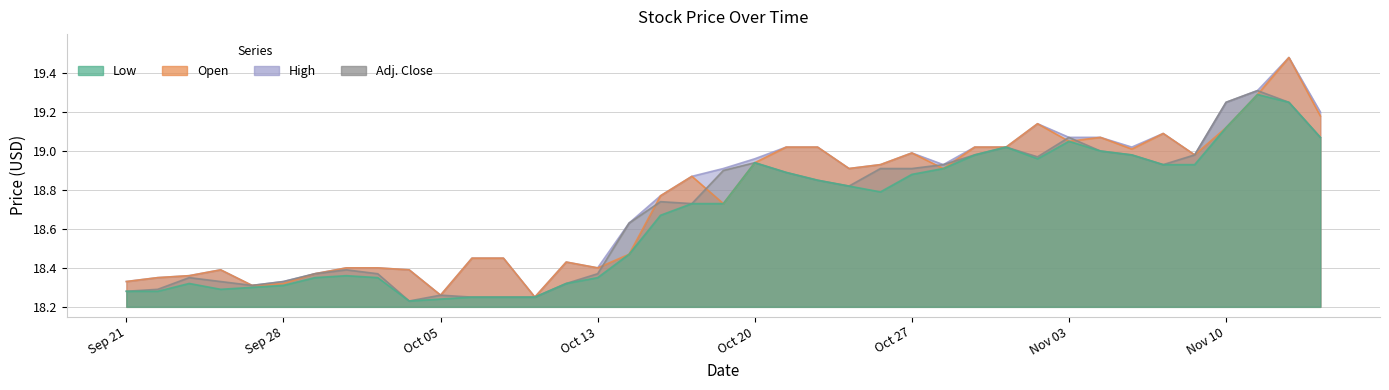

What is the difference between the Low values at Oct 25 and Nov 04?

0.2